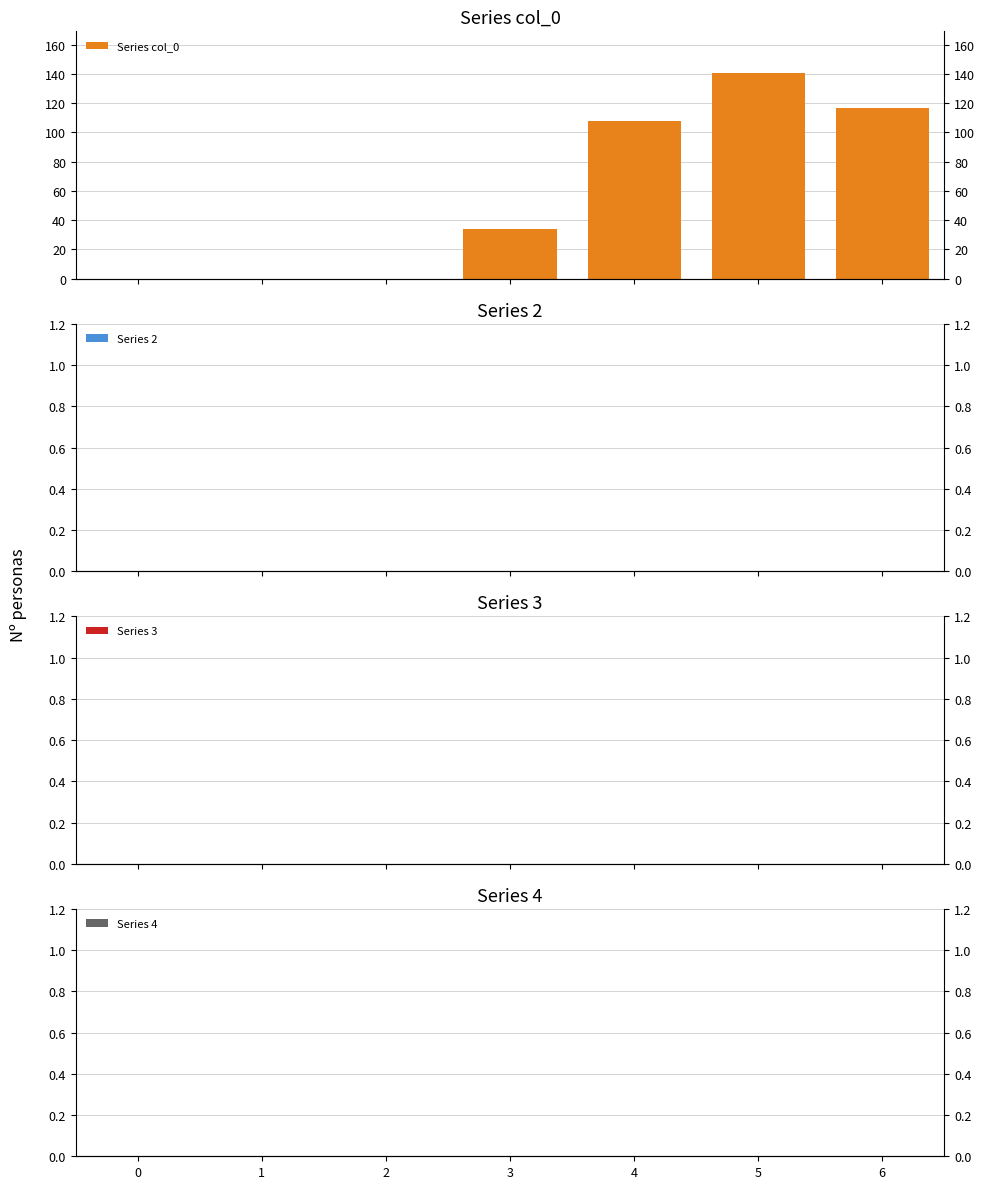

Which series has the largest range (max minus min)?

Series col_0